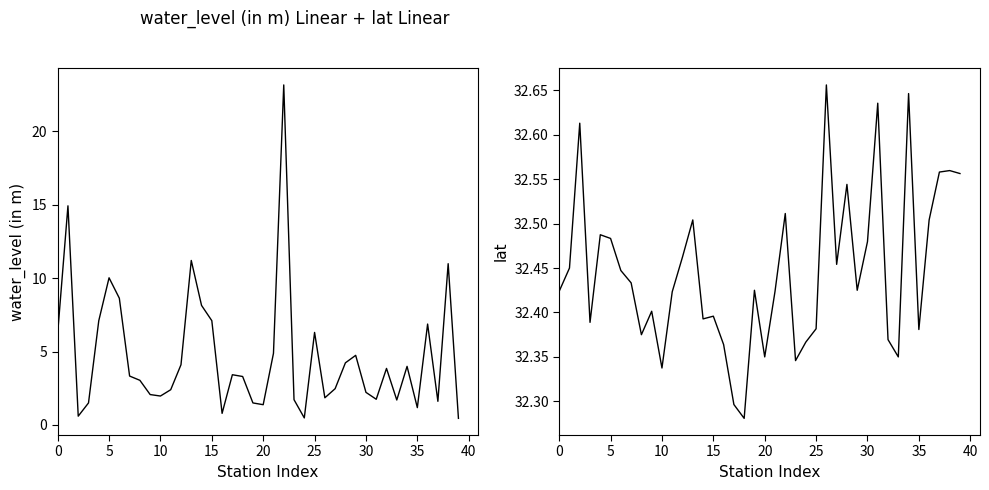

At which label does water_level (in m) reach its minimum?

39